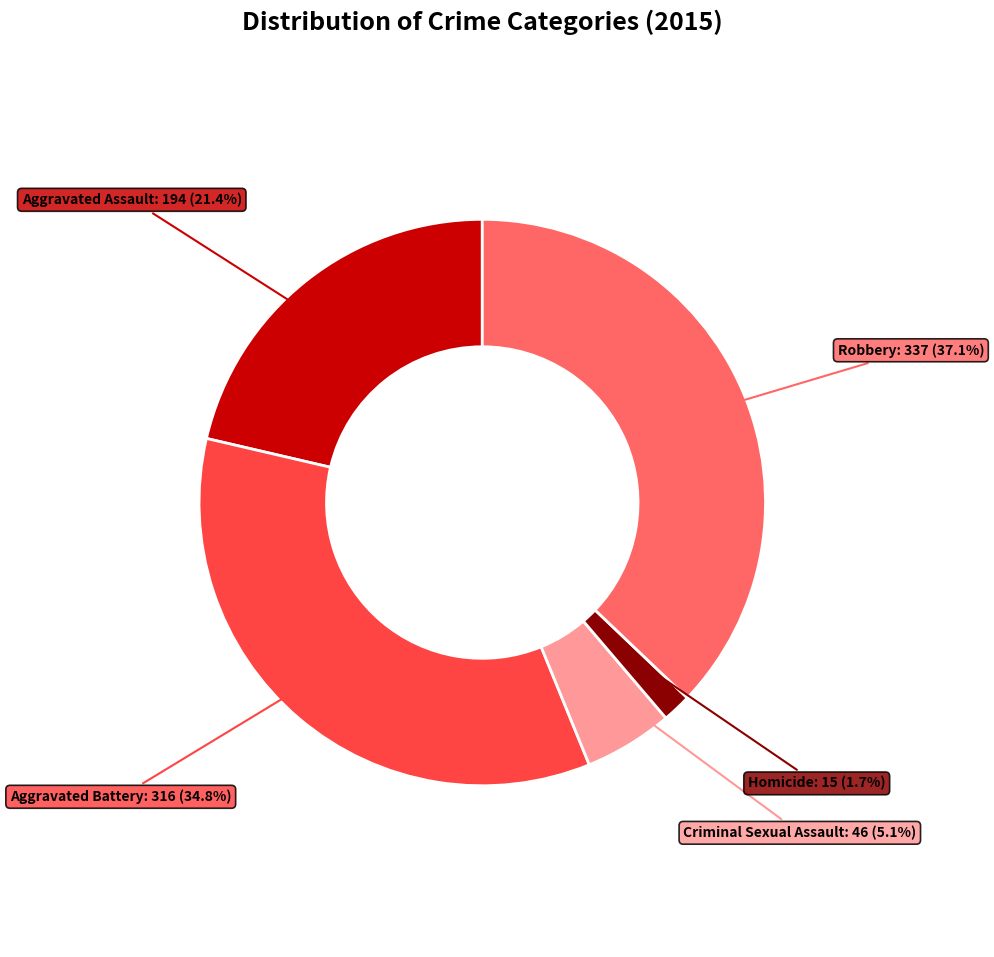

Which category has the biggest portion of the pie?

Robbery